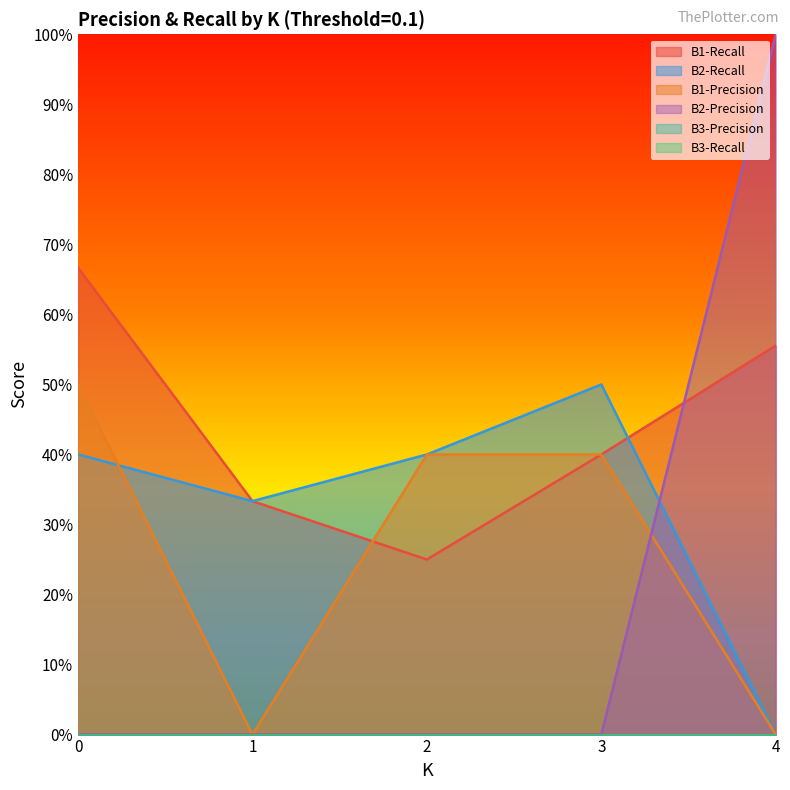

Between which two adjacent categories do B1-Recall and B1-Precision first intersect?

1 and 2